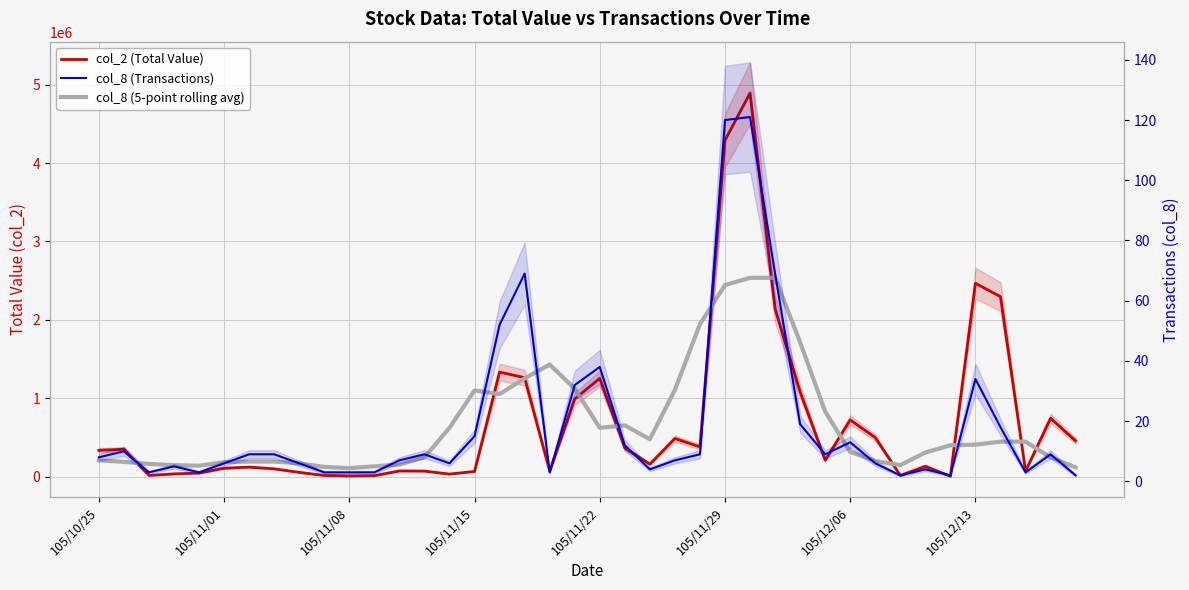

How many interior local valleys does the col_8 (5-point rolling avg) series have?

6